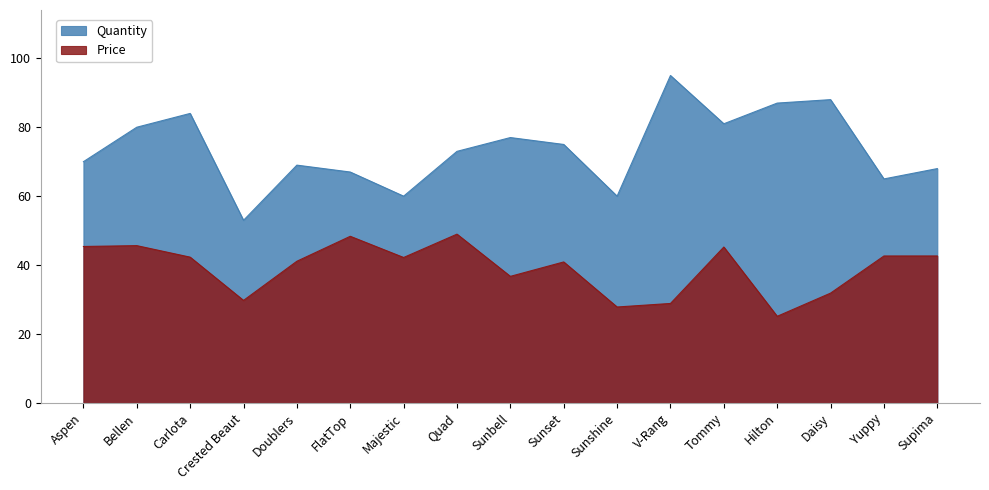

What is the difference between the Quantity values at Crested Beaut and Sunbell?

24.0